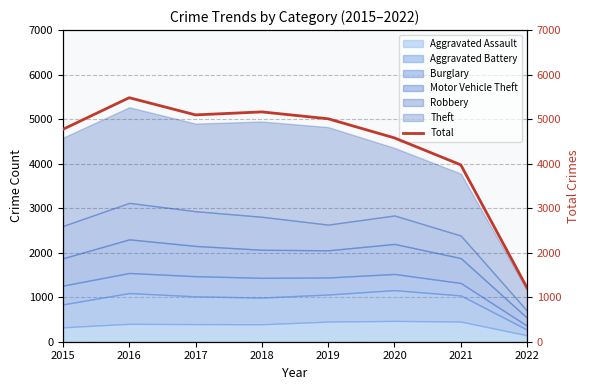

Reading right to left, transcribe all the data shown in this chart.

1210	3973	4578	5008	5162	5095	5481	4771